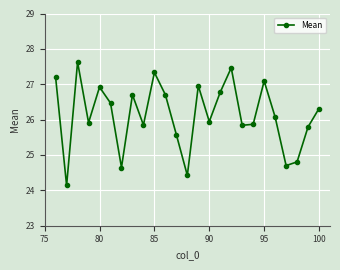

What is the difference between the maximum and minimum values?

3.5